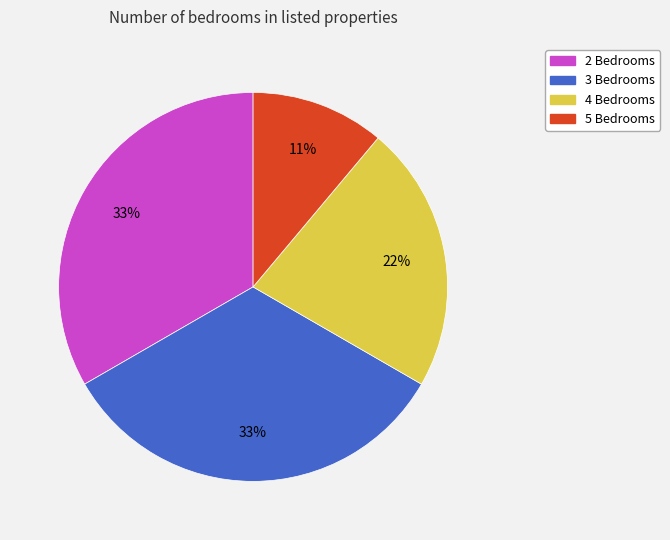

To the nearest percent, what percentage of the pie is 3 Bedrooms?

33%